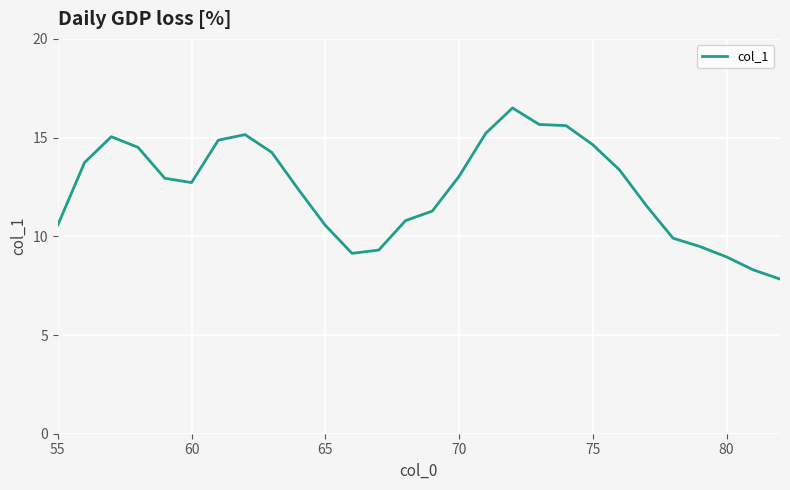

What is the greatest value displayed?

16.5